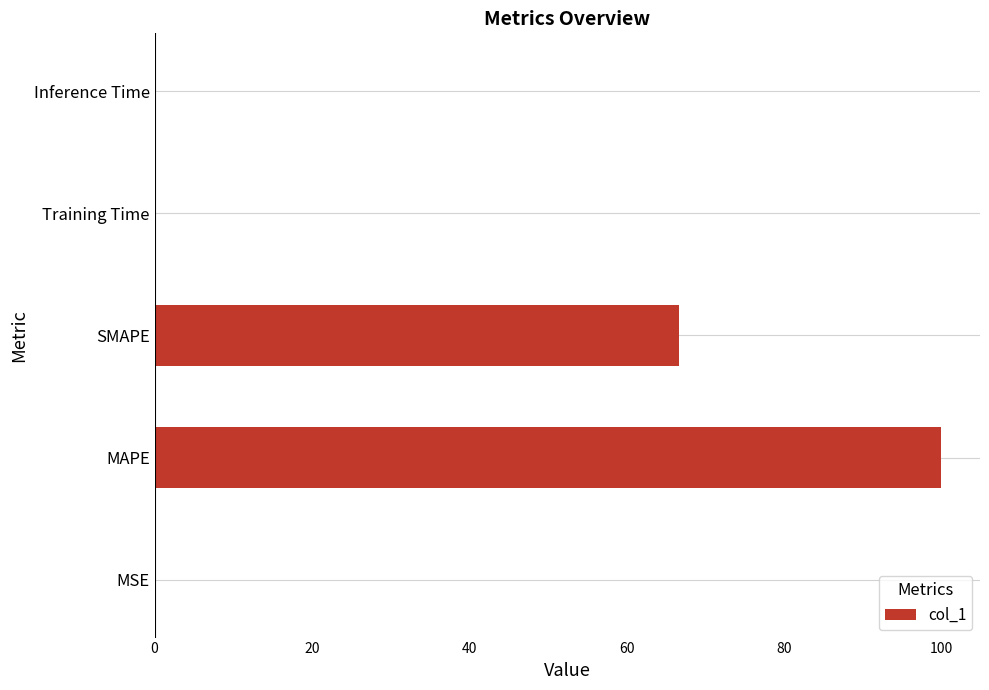

Is it true that the value at SMAPE is 66.6?

True